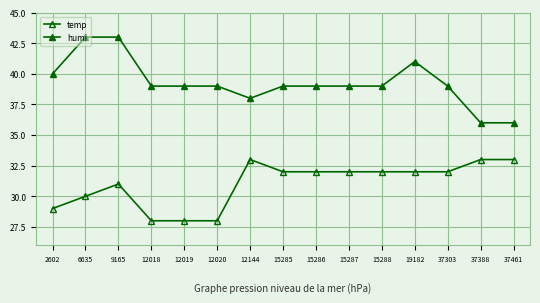

Which series has the largest total across all categories?

humi